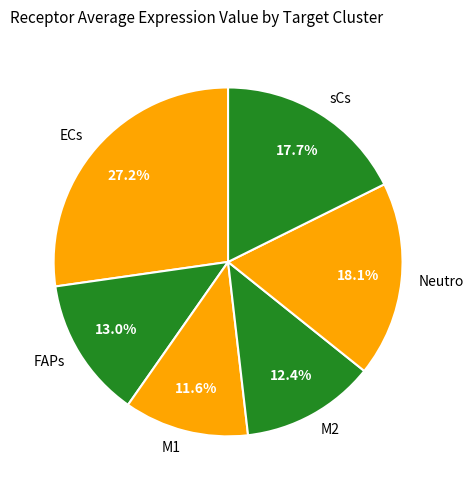

Count the number of slices in the pie.

6